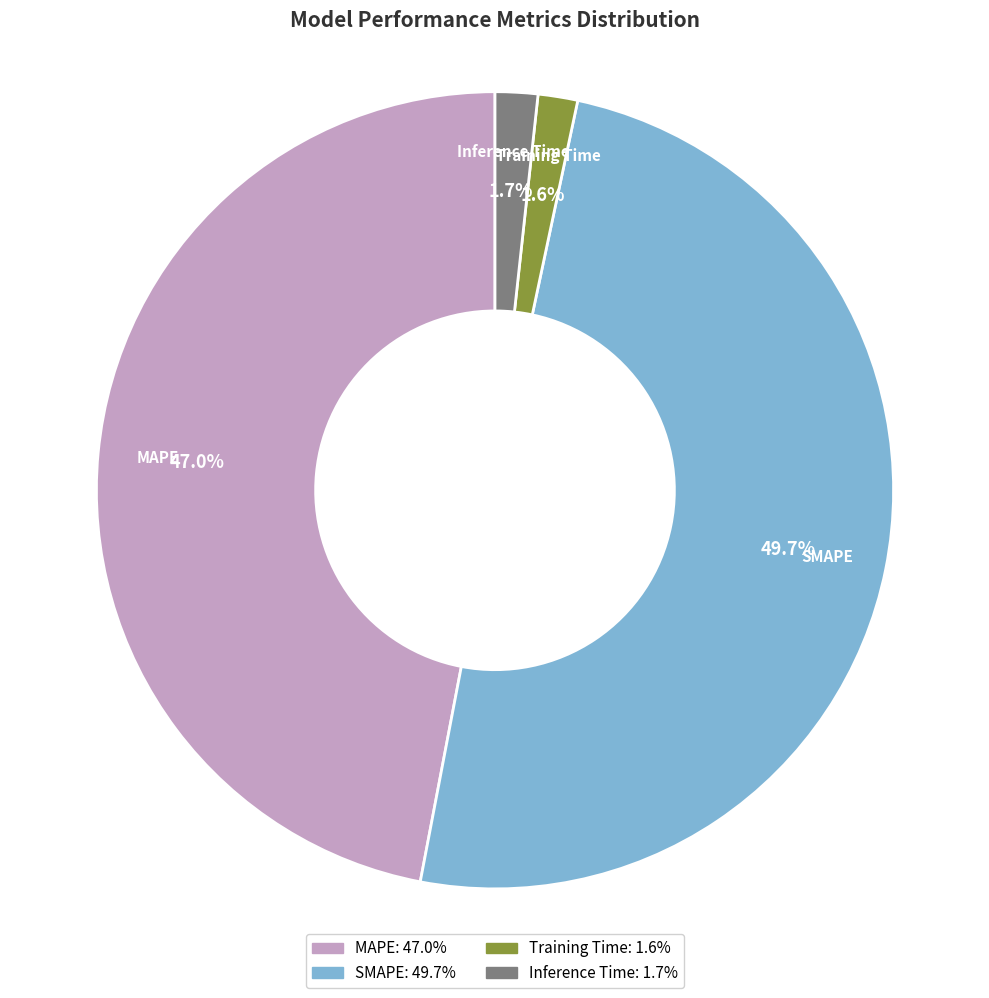

How many segments does this pie chart have?

4